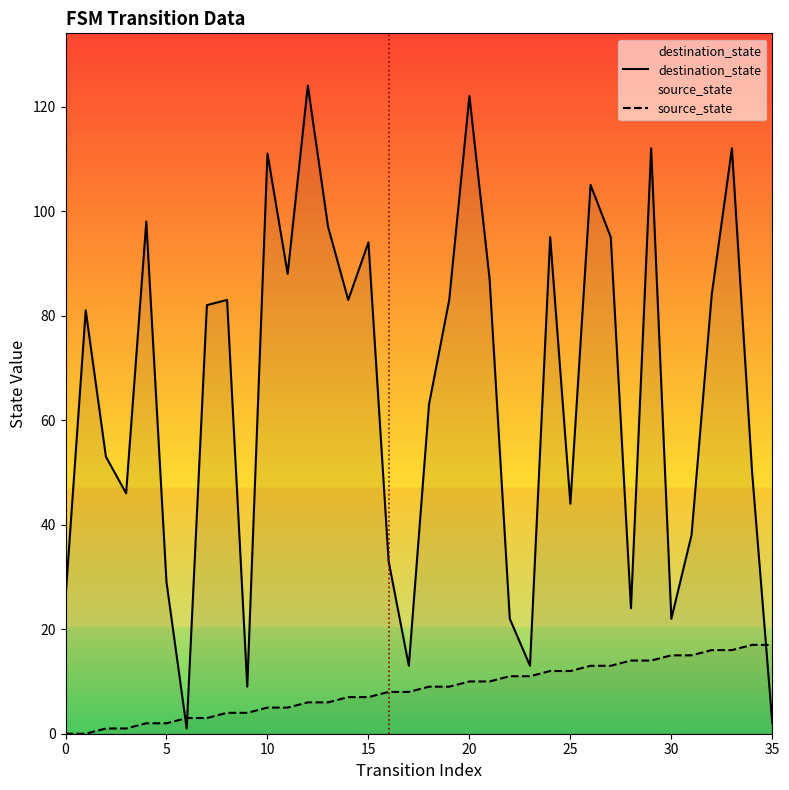

What is the difference between the maximum and minimum values in the destination_state series?

123